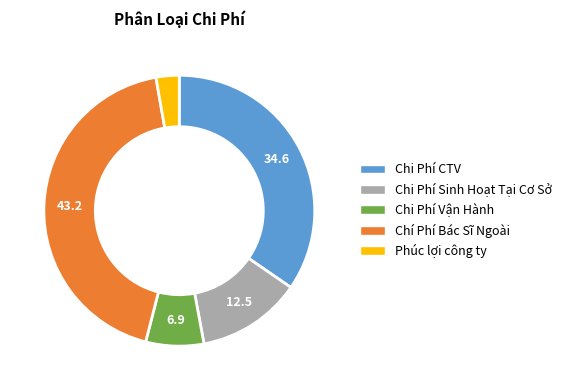

True or false: Chi Phí Vận Hành accounts for 7% of the total.

True